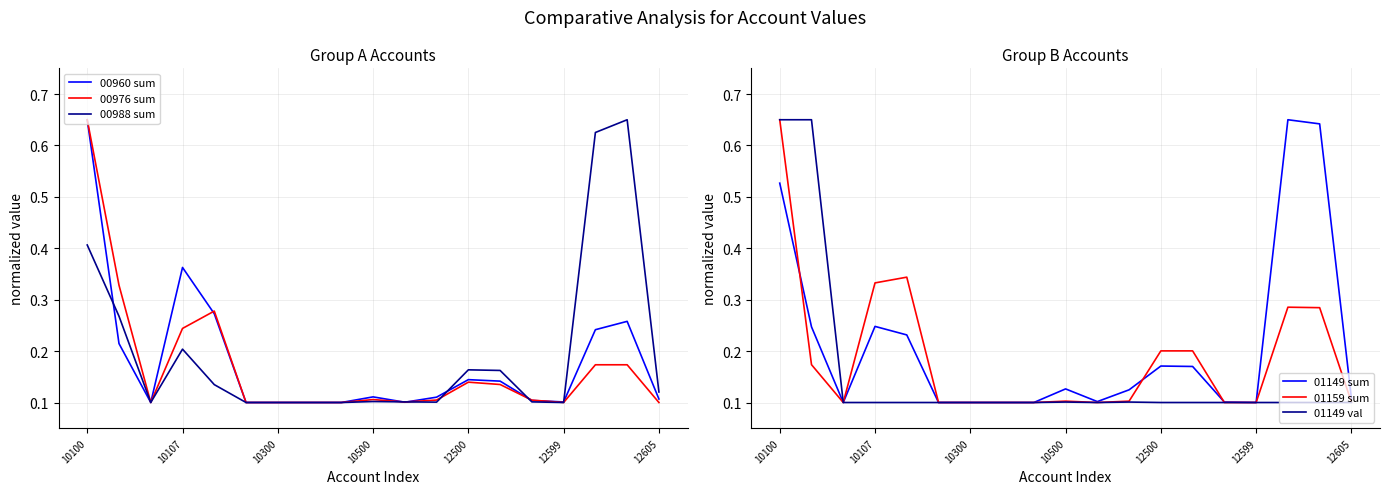

True or false: 00960 sum has a value of 0.2 at 10500.

False